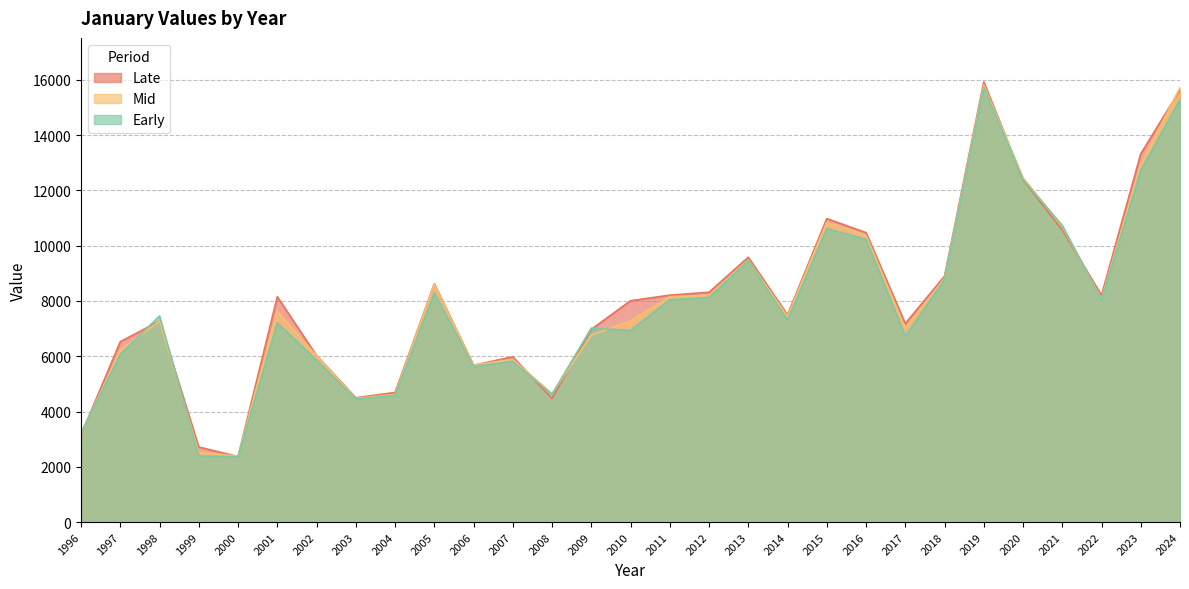

At which category does Late reach its first local valley?

2000